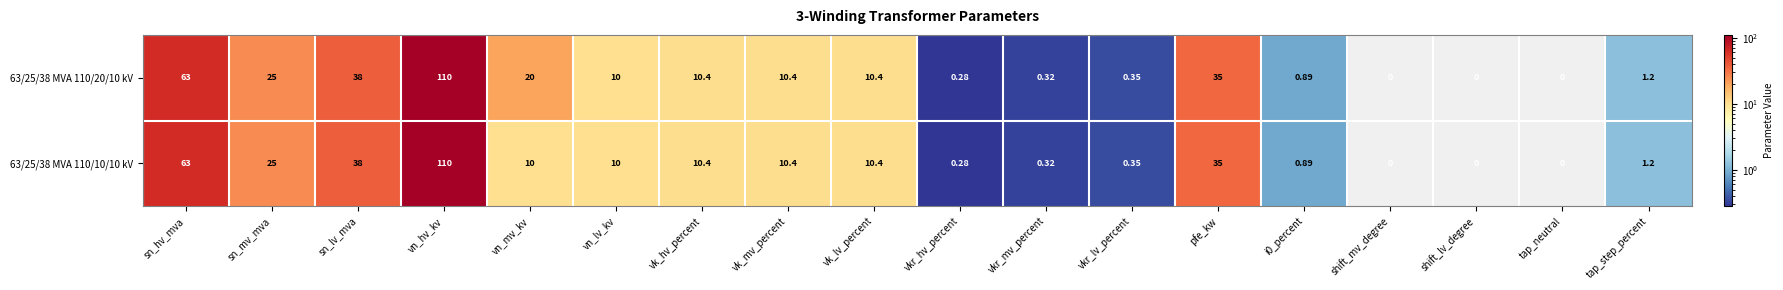

At which label is 63/25/38 MVA 110/20/10 kV closest to 55?

sn_hv_mva